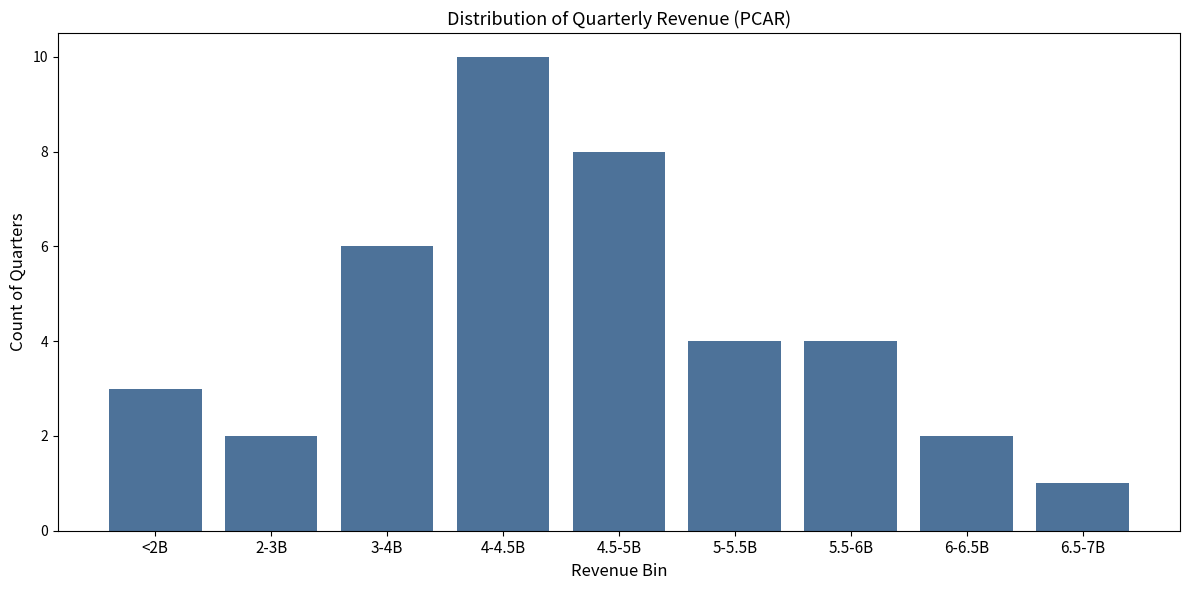

Reading left to right, list all the values displayed in this chart.

3	2	6	10	8	4	4	2	1